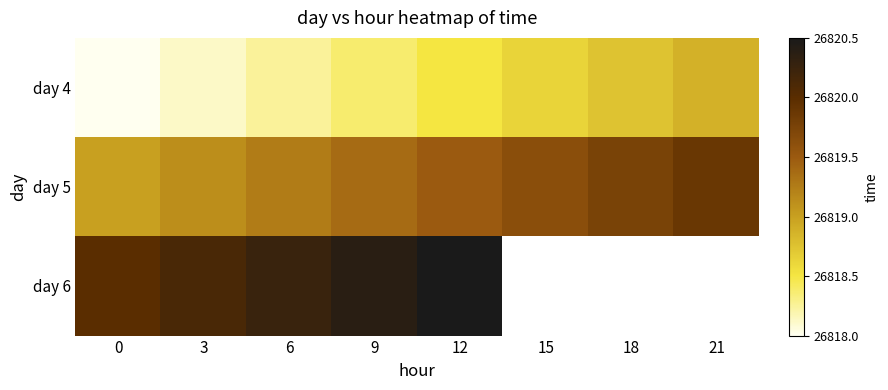

Which series has the largest total across all categories?

day 5